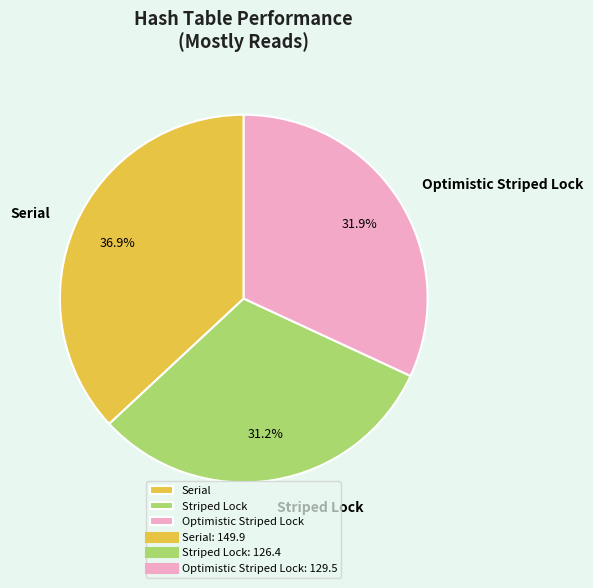

How many slices are in this pie chart?

3